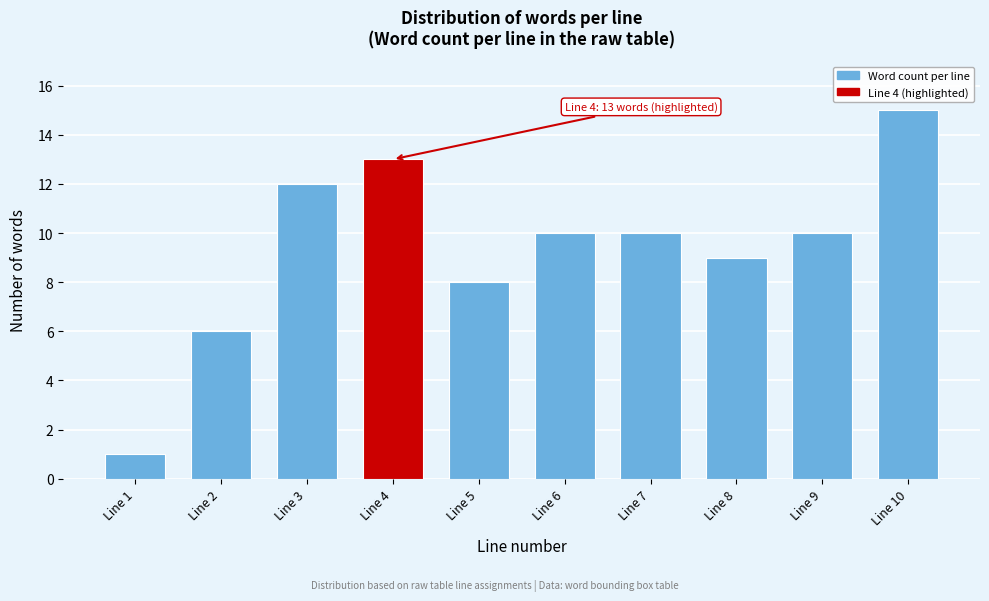

Reading left to right, what are all the values shown in this chart?

Line 1=1	Line 2=6	Line 3=12	Line 4=13	Line 5=8	Line 6=10	Line 7=10	Line 8=9	Line 9=10	Line 10=15